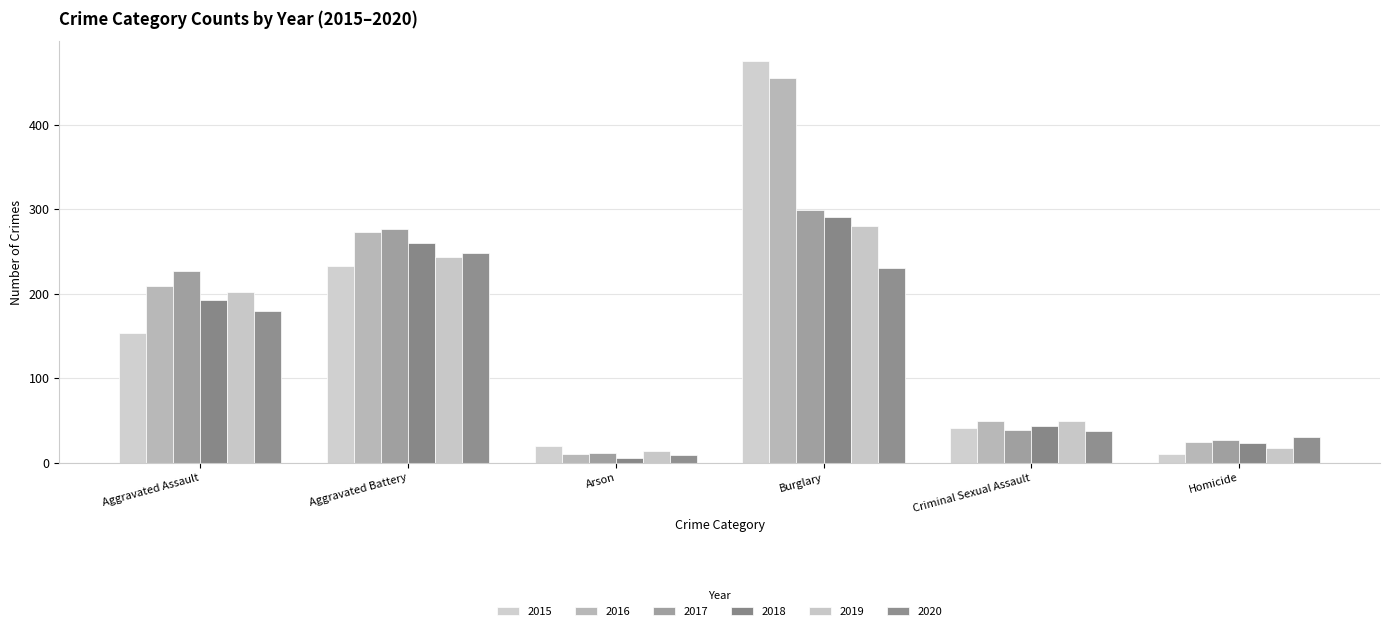

What are all the series names shown in the legend?

2015, 2016, 2017, 2018, 2019, 2020